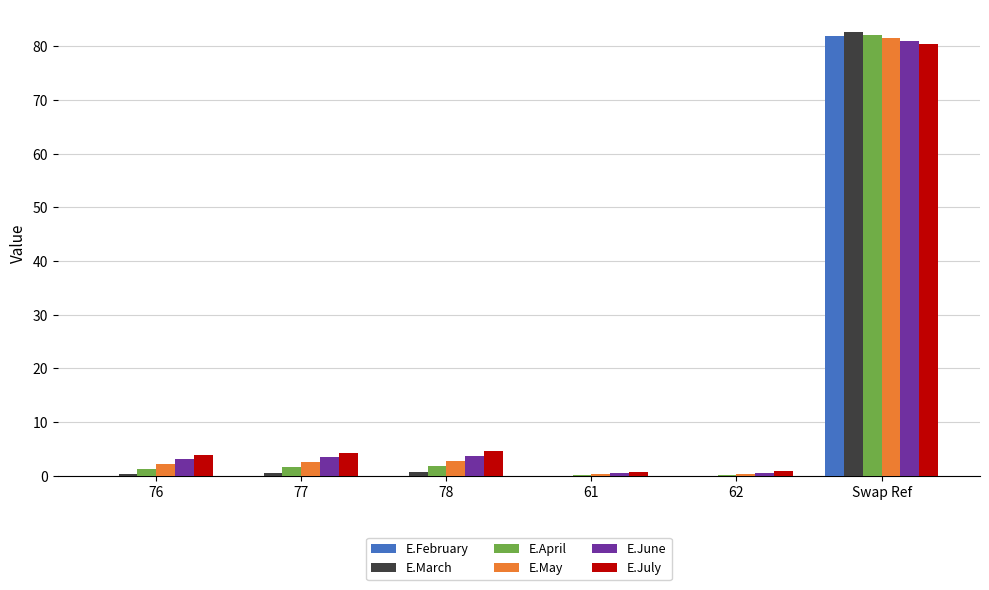

Which category has the highest value across all series?

Swap Ref